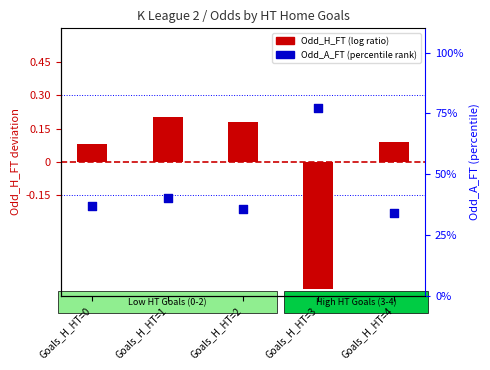

What is the change in value from Goals_H_HT=0 to Goals_H_HT=4?

-3.0